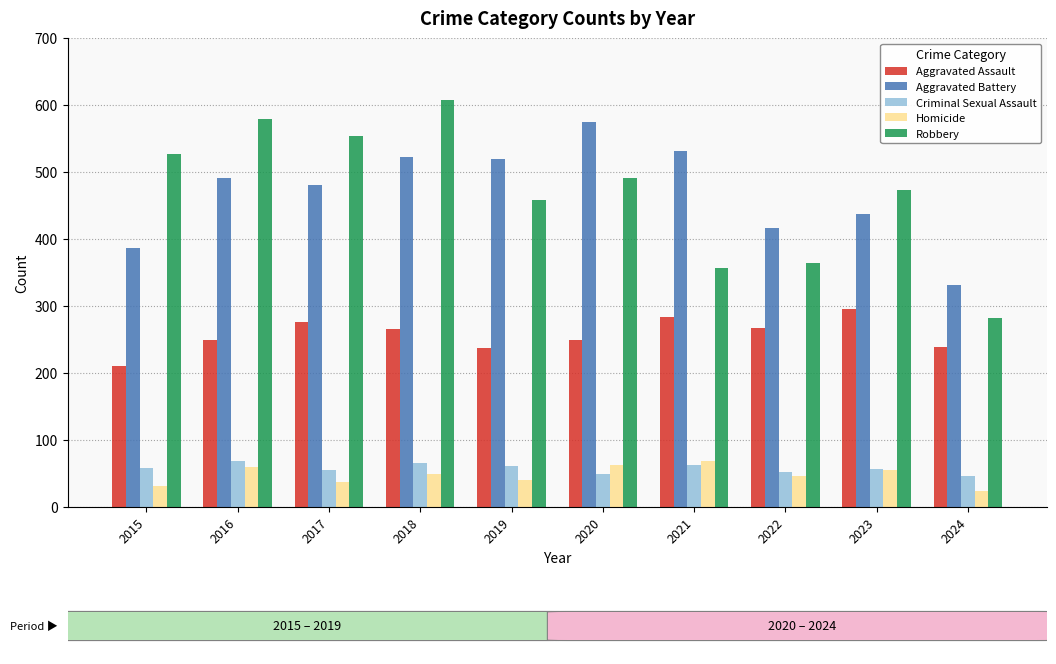

What is the highest value of the Robbery series?

608